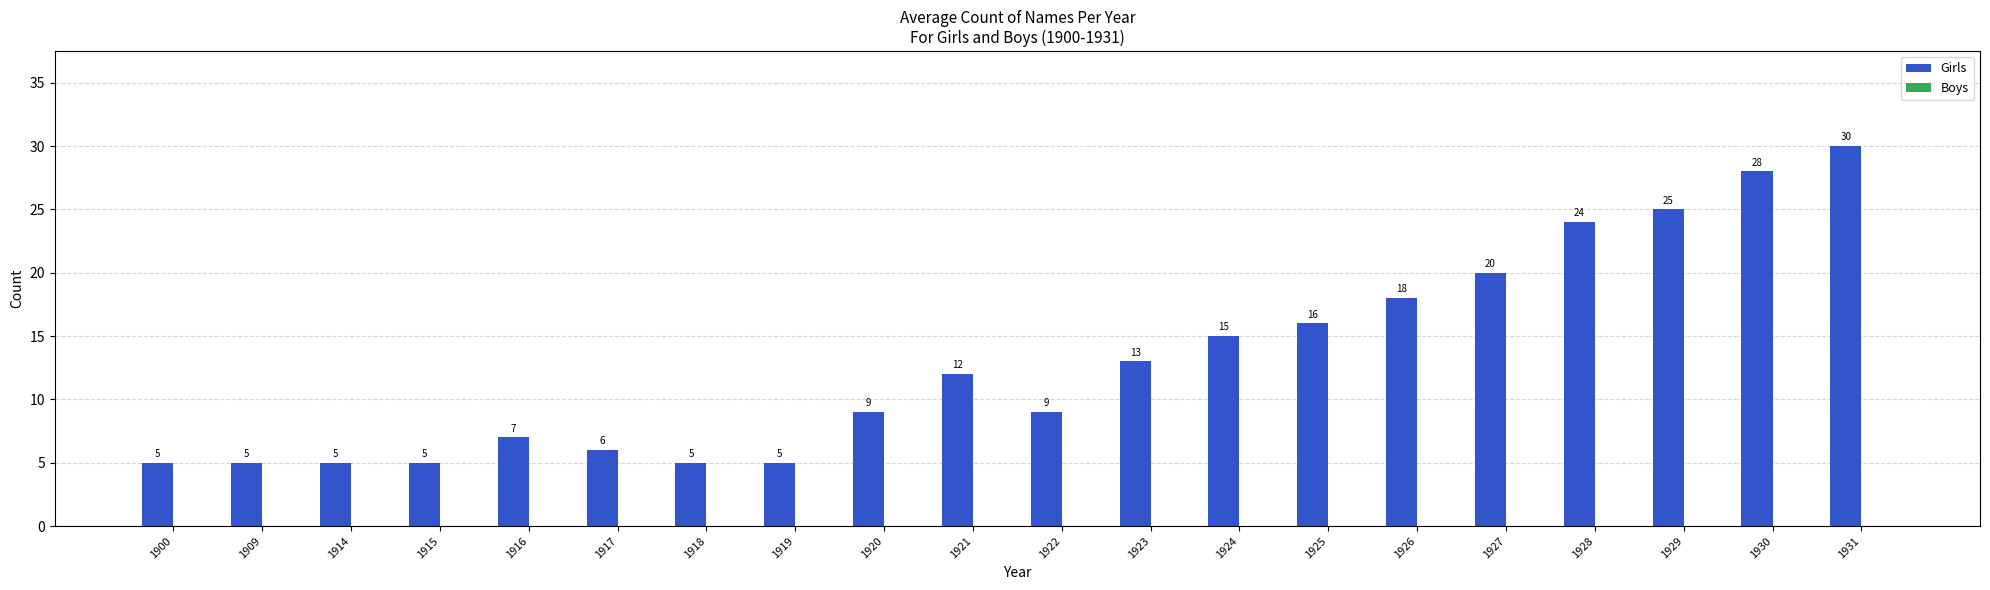

What is the ratio of the value at 1930 to the value at 1929?

1.1